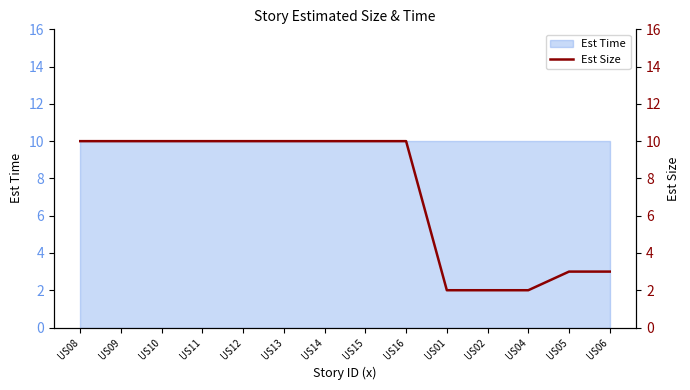

List the labels in order of value, largest first.

US08, US09, US10, US11, US12, US13, US14, US15, US16, US05, US06, US01, US02, US04